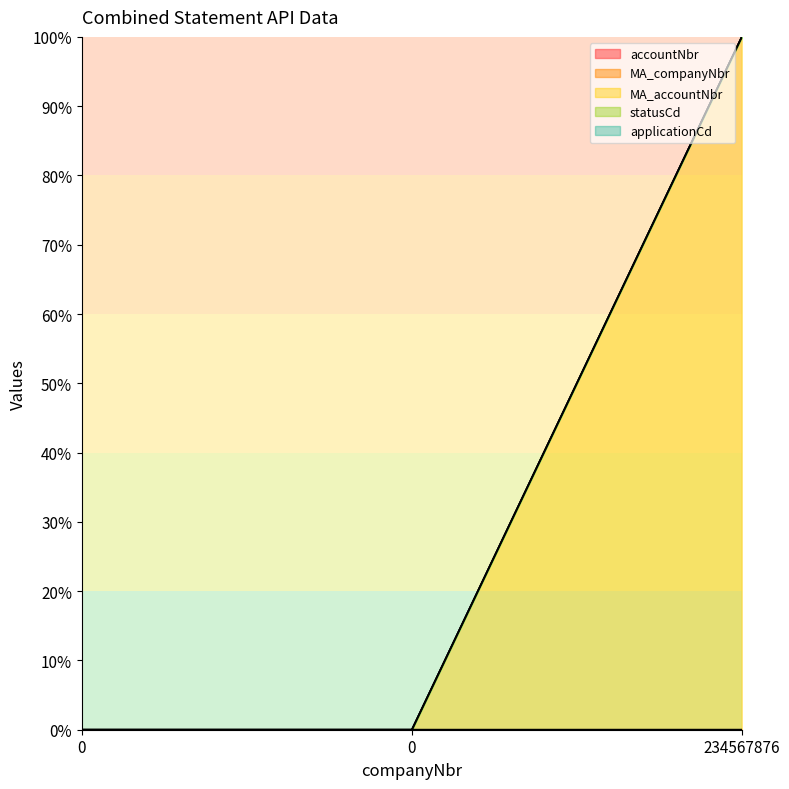

The value of accountNbr at 0 is 0.0. True or false?

False